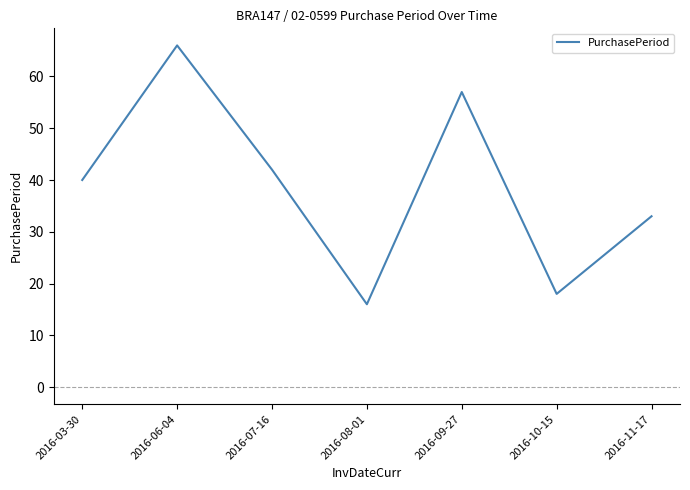

Reading right to left, list all the values displayed in this chart.

2016-11-17=33	2016-10-15=18	2016-09-27=57	2016-08-01=16	2016-07-16=42	2016-06-04=66	2016-03-30=40